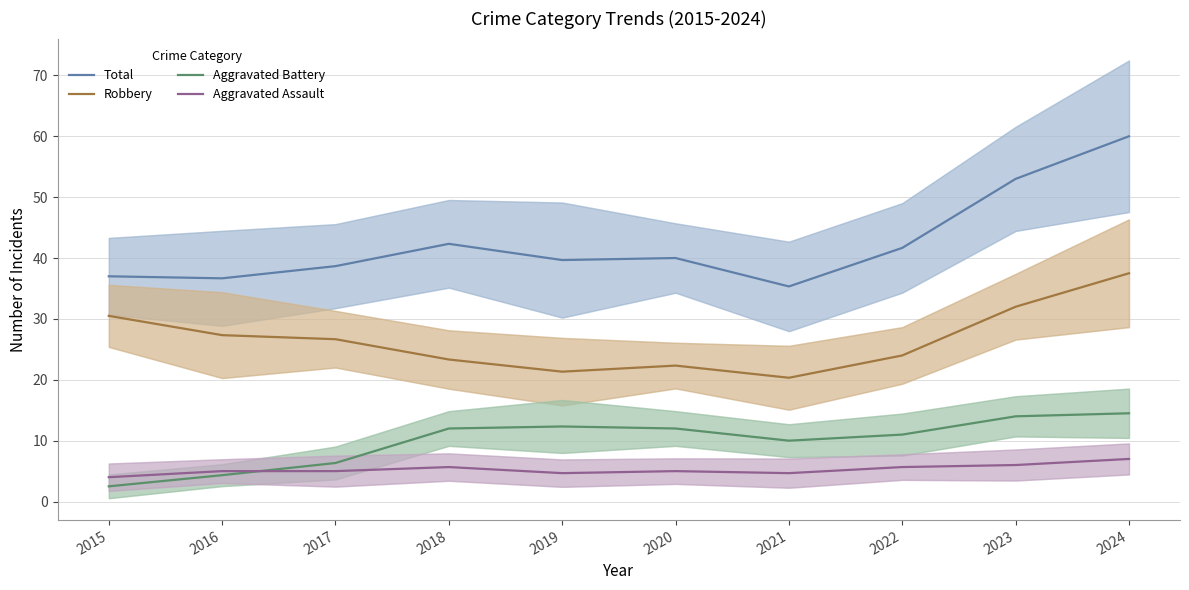

True or false: Total and Robbery cross at least once.

False